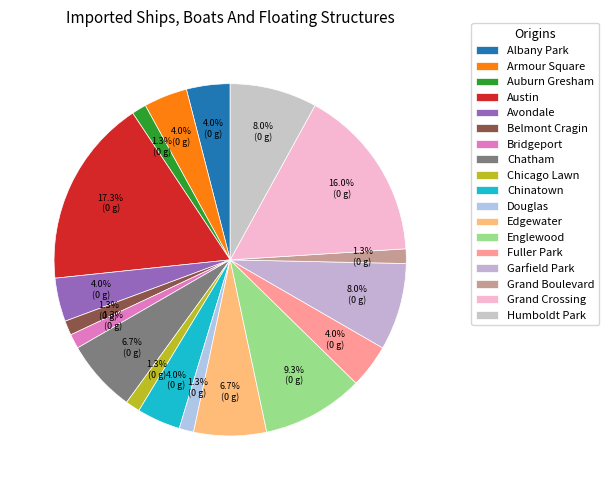

How many slices are in this pie chart?

18